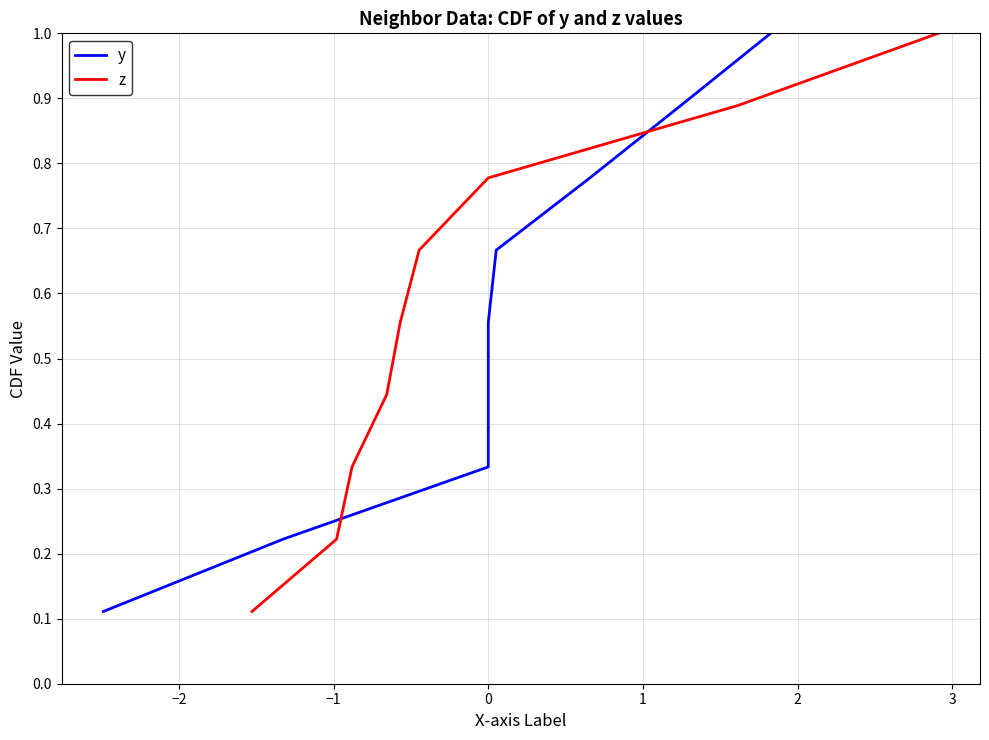

Which series has the largest total across all categories?

y